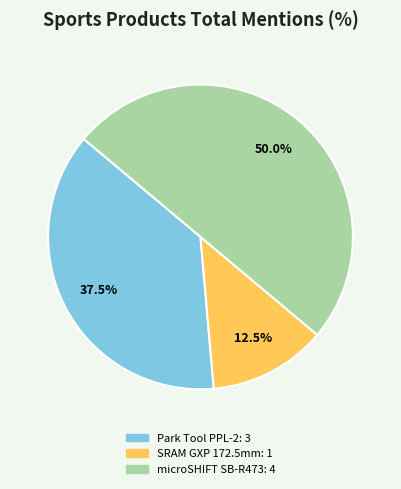

Which category has the biggest portion of the pie?

microSHIFT Shifters 3X7 Speed SB-R473